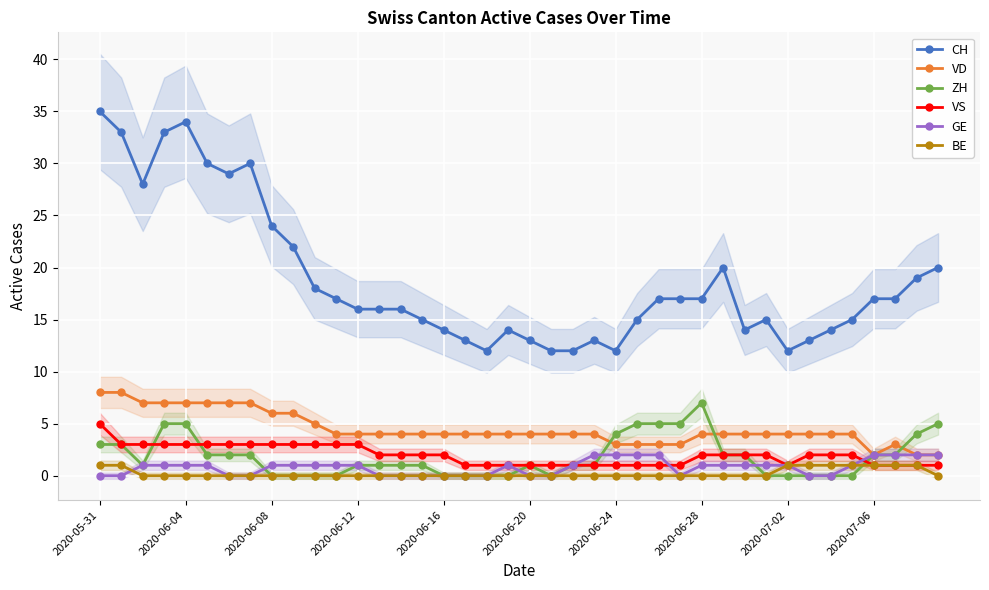

What is the difference between the highest and lowest values at 29?

20